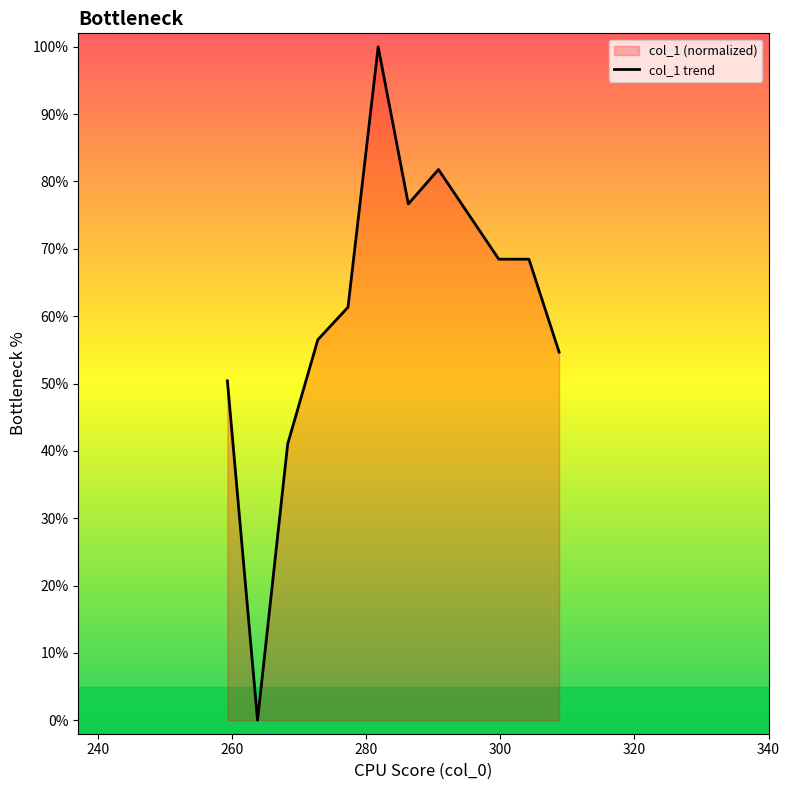

What is the greatest value displayed?

100.0